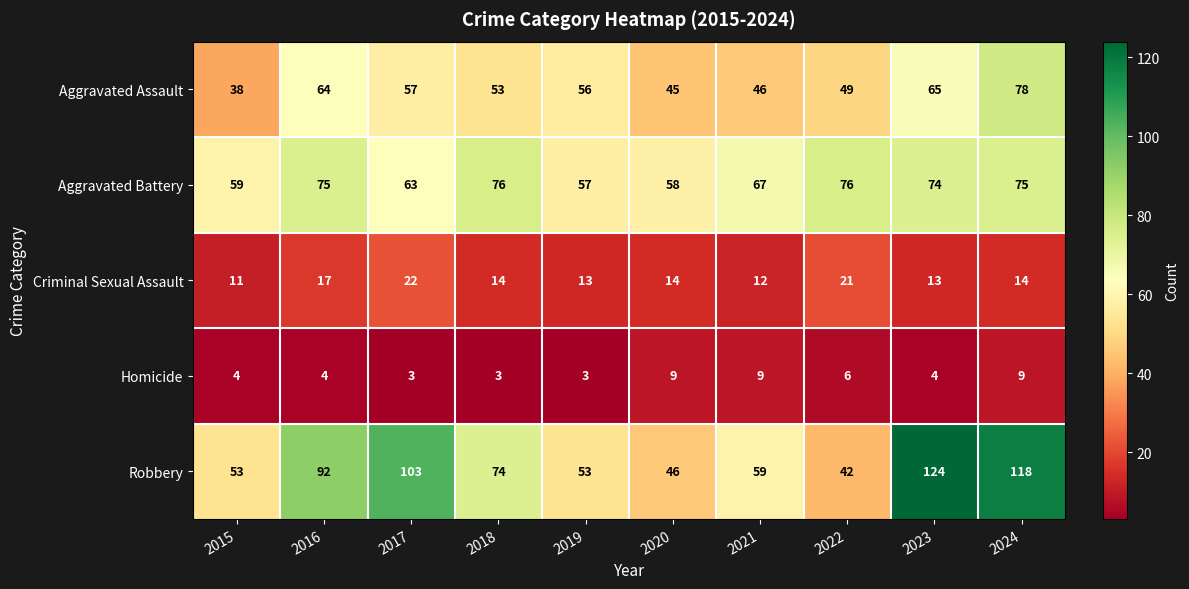

At 2017, list the series in order from largest to smallest.

Robbery, Aggravated Battery, Aggravated Assault, Criminal Sexual Assault, Homicide